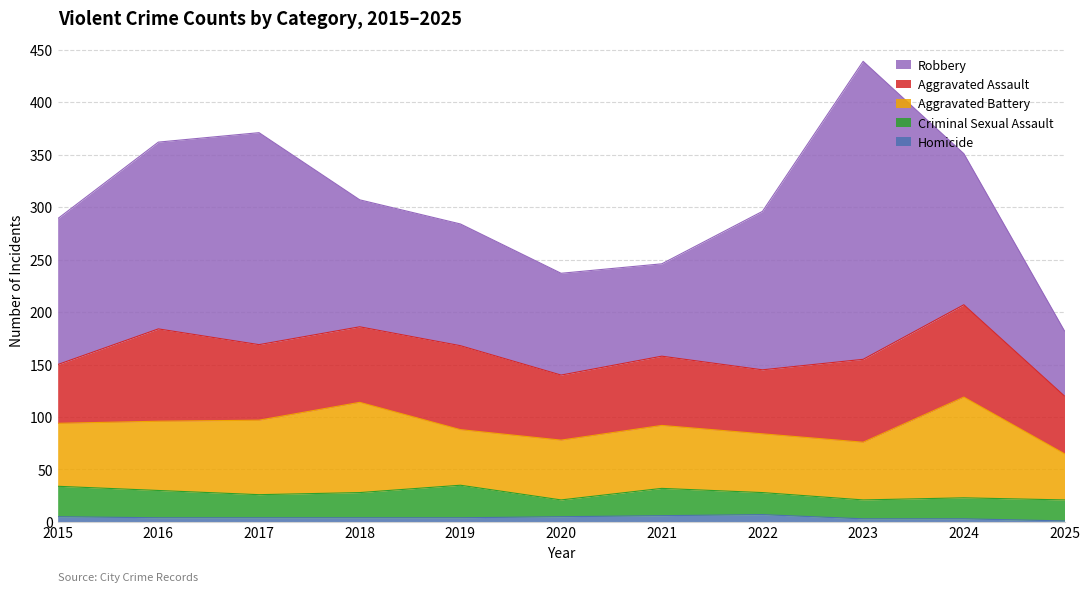

What is the sum of all Aggravated Battery values?

704